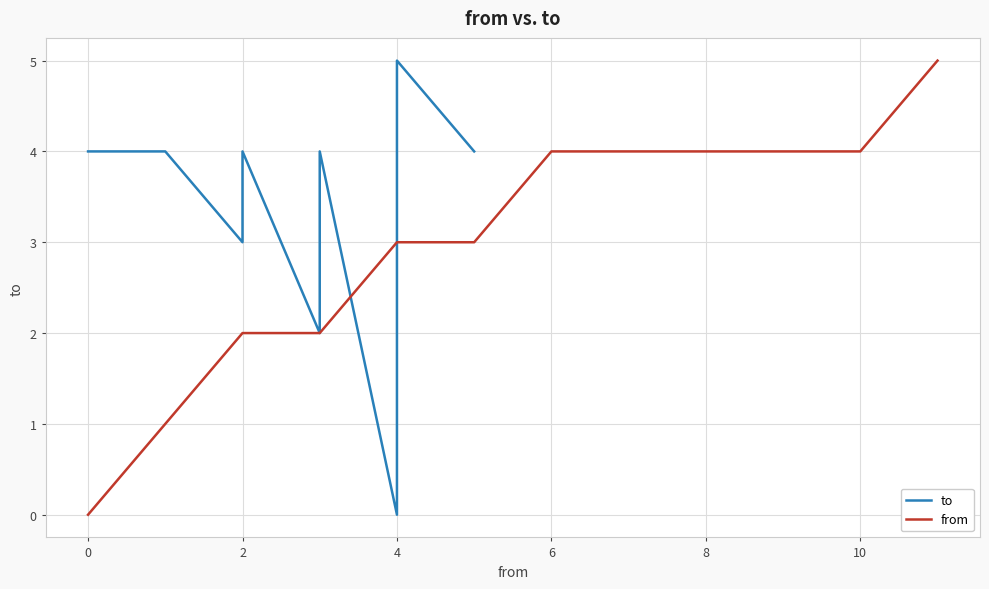

The value of from at 6 is 2. True or false?

False